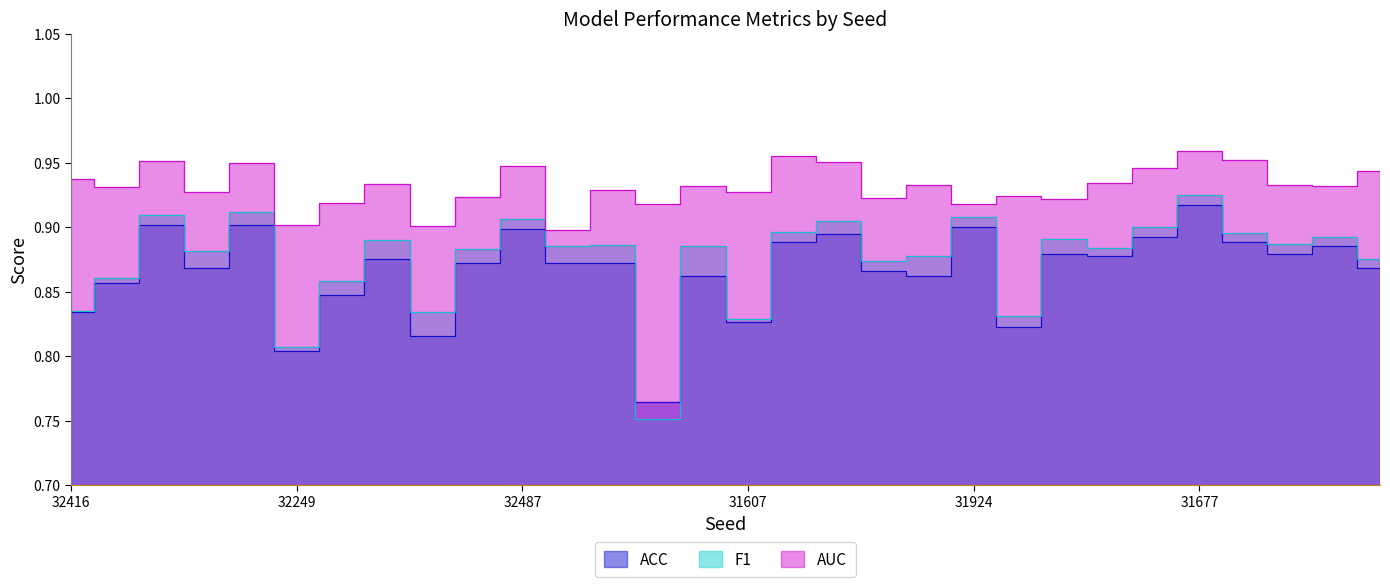

Reading left to right, transcribe all the data shown in this chart.

ACC: 0.8	0.9	0.9	0.9	0.9	0.8	0.8	0.9	0.8	0.9	0.9	0.9	0.9	0.8	0.9	0.8	0.9	0.9	0.9	0.9	0.9	0.8	0.9	0.9	0.9	0.9	0.9	0.9	0.9	0.9
F1: 0.8	0.9	0.9	0.9	0.9	0.8	0.9	0.9	0.8	0.9	0.9	0.9	0.9	0.8	0.9	0.8	0.9	0.9	0.9	0.9	0.9	0.8	0.9	0.9	0.9	0.9	0.9	0.9	0.9	0.9
AUC: 0.9	0.9	1.0	0.9	0.9	0.9	0.9	0.9	0.9	0.9	0.9	0.9	0.9	0.9	0.9	0.9	1.0	1.0	0.9	0.9	0.9	0.9	0.9	0.9	0.9	1.0	1.0	0.9	0.9	0.9